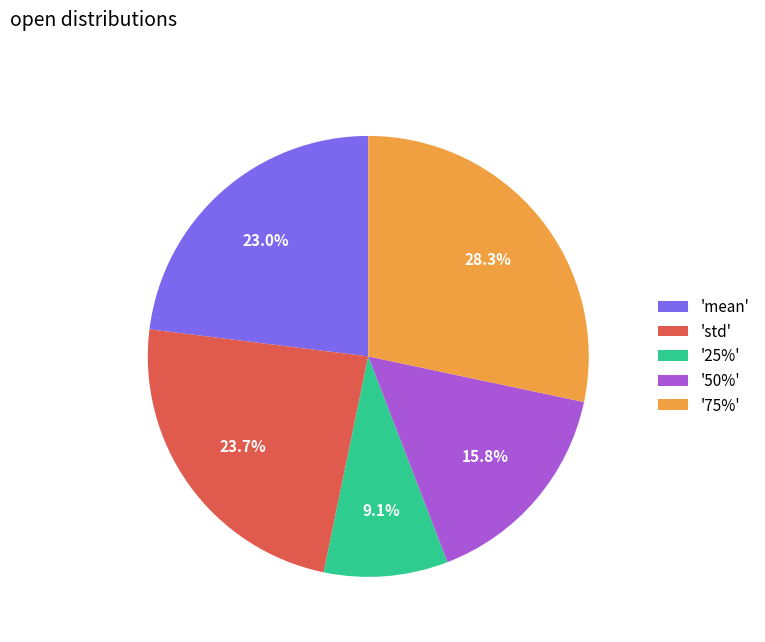

Is there a majority slice in this chart?

No